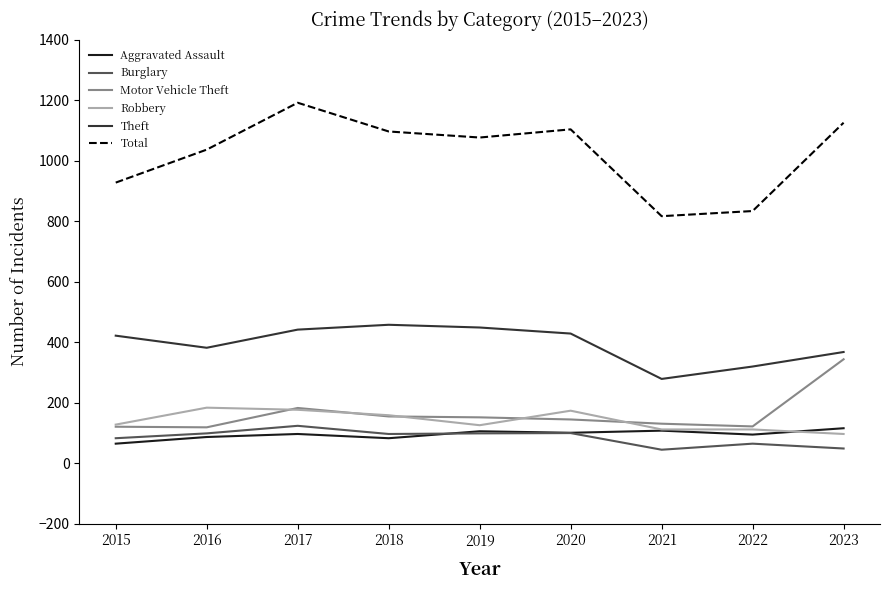

What is the lowest value of the Motor Vehicle Theft series?

118